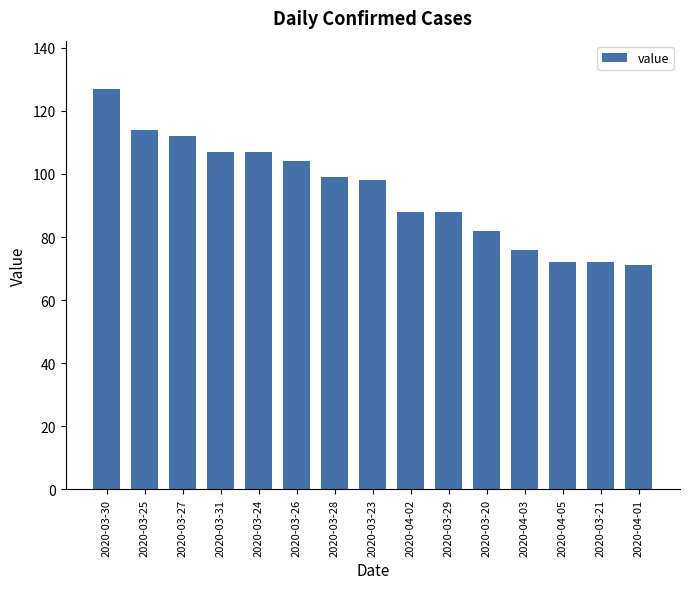

Which label corresponds to the largest value in the chart?

2020-03-30